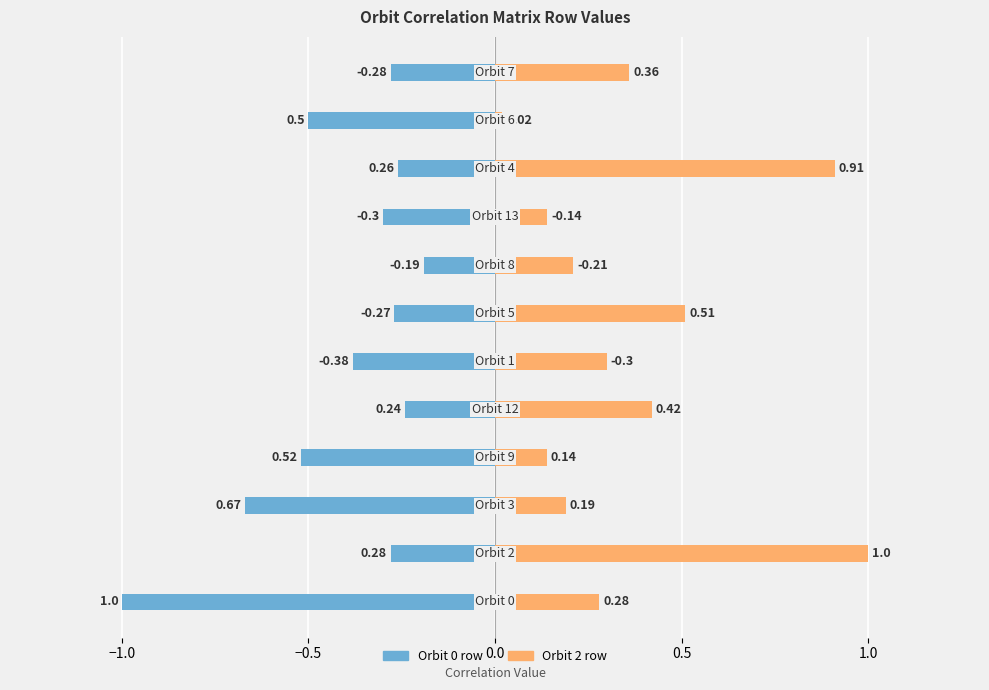

How many categories are shown in the chart?

12